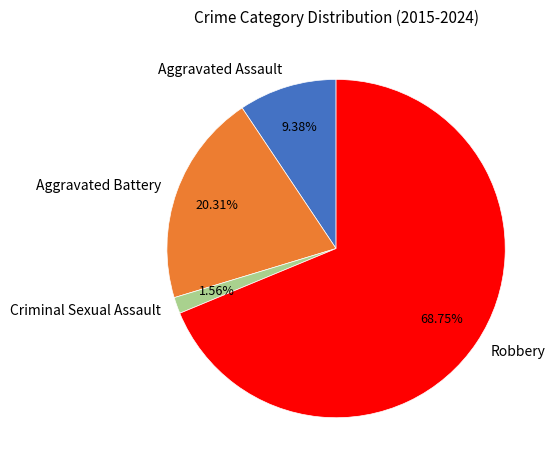

How many segments does this pie chart have?

4